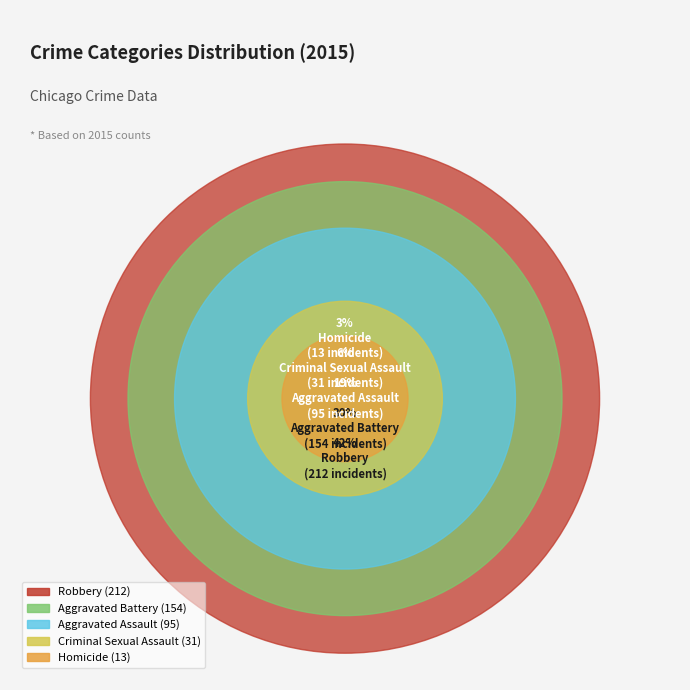

Is Aggravated Battery the majority of the pie?

No